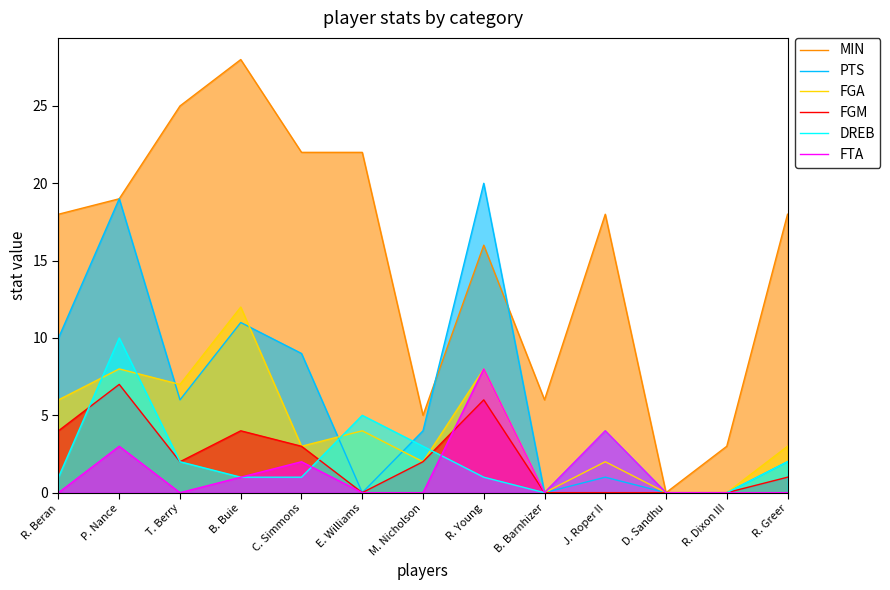

List the series in order of their peak value, lowest first.

FGM, FTA, DREB, FGA, PTS, MIN